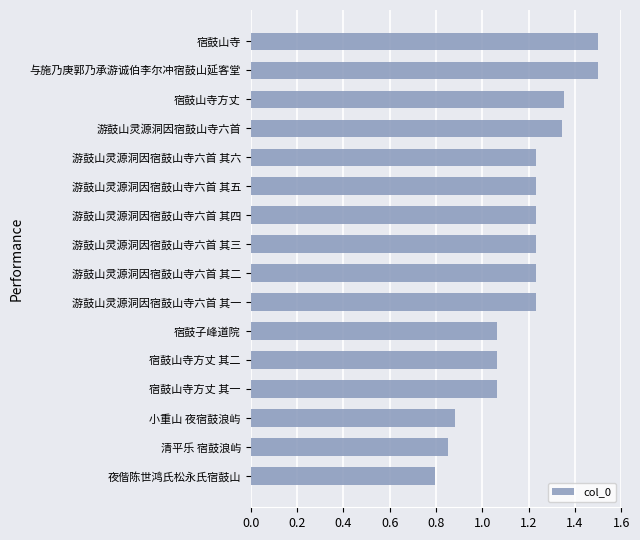

Is it true that the value at 宿鼓山寺方丈 其一 is 1.5?

False